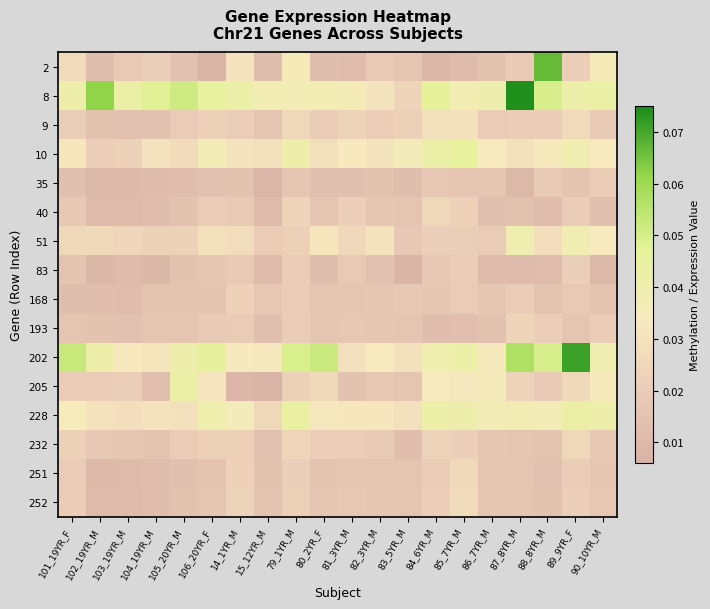

Rank the series at 103_19YR_M from highest to lowest value.

8, 202, 228, 51, 10, 205, 2, 232, 9, 193, 168, 252, 40, 251, 83, 35